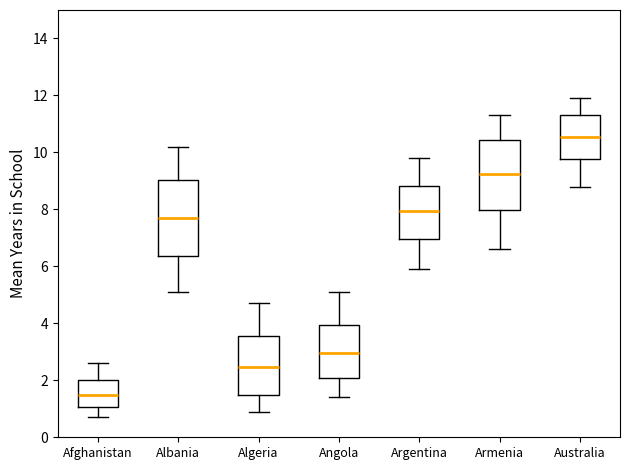

Where does the lower whisker of the box for Australia end on the y-axis? The values are not printed on the chart, so give them approximately, as read against the axis.

8.8